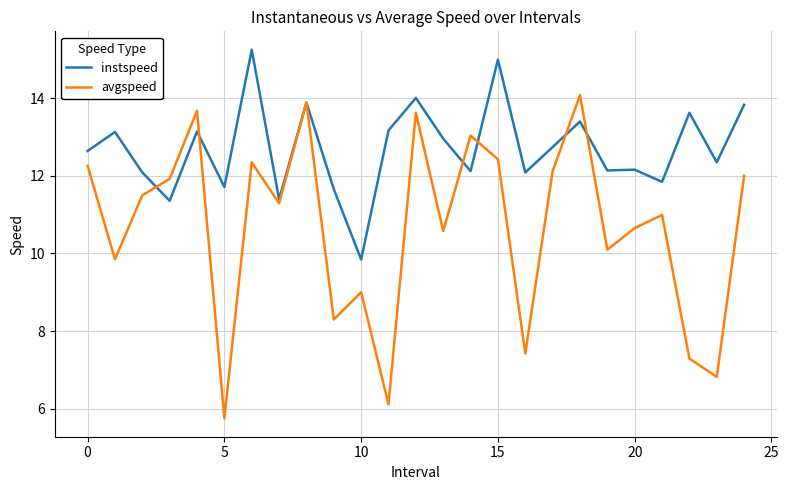

List the series in order of their peak value, highest first.

instspeed, avgspeed